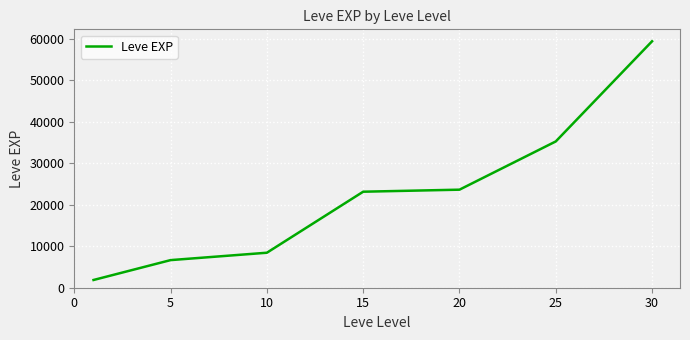

True or false: the data has more than 1 interior local peaks.

False